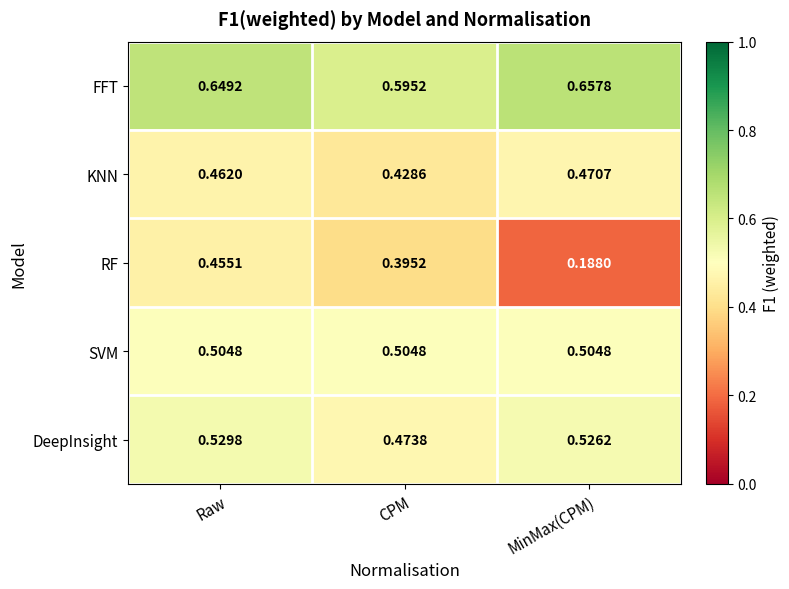

Between Raw and CPM, which series saw the biggest shift?

RF